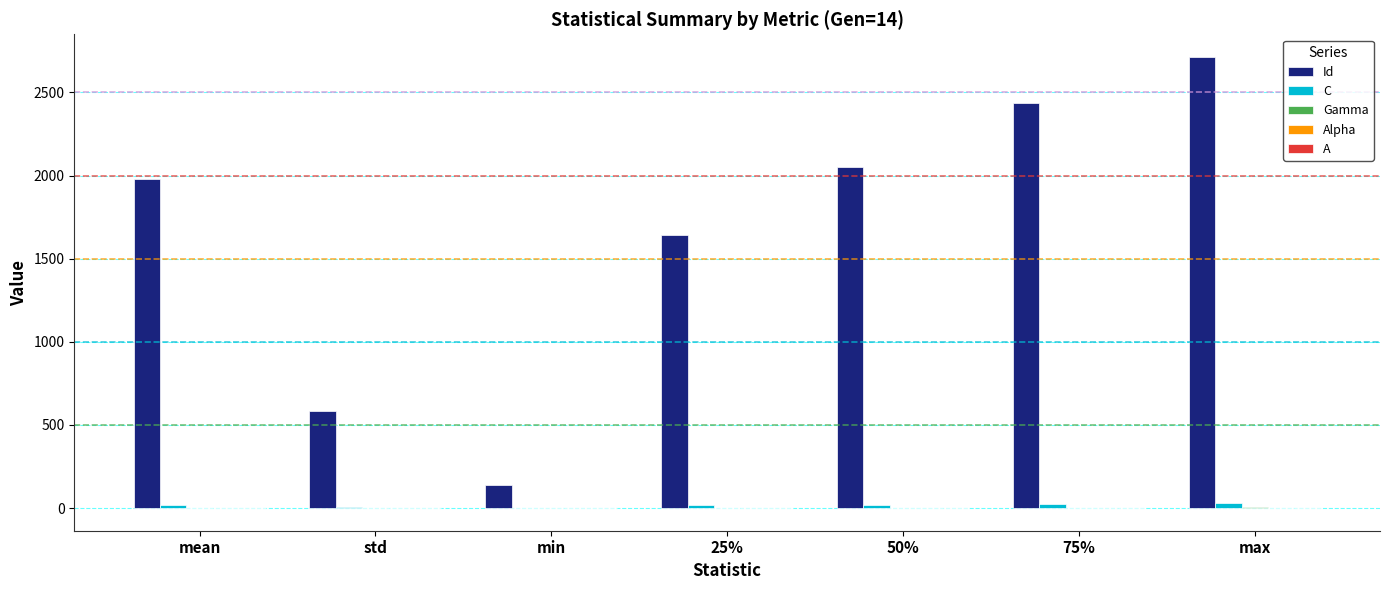

Which series has the largest total across all categories?

Id